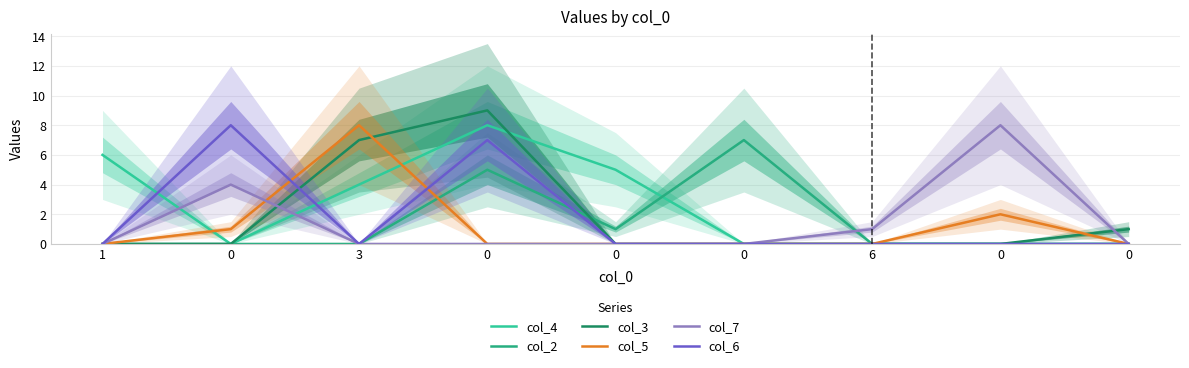

Which series has the widest spread of values?

col_3